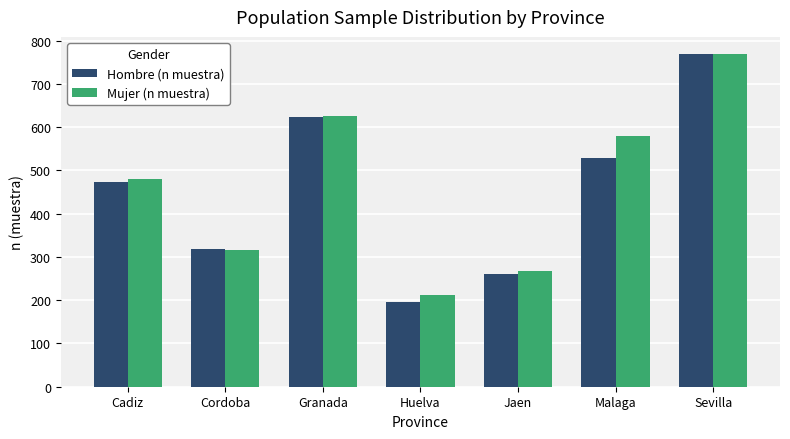

What is the spread (max minus min) of values at Huelva?

16